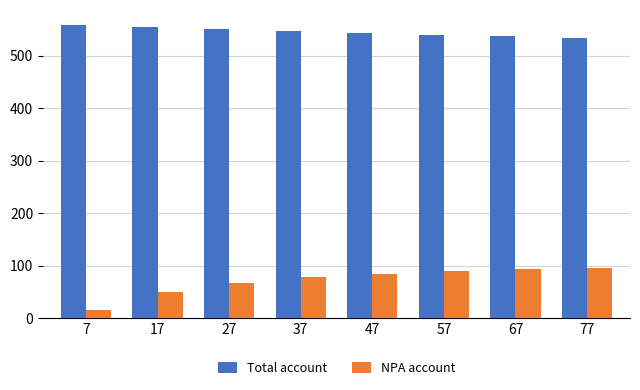

What is the difference between the highest and lowest values at 27?

483.1